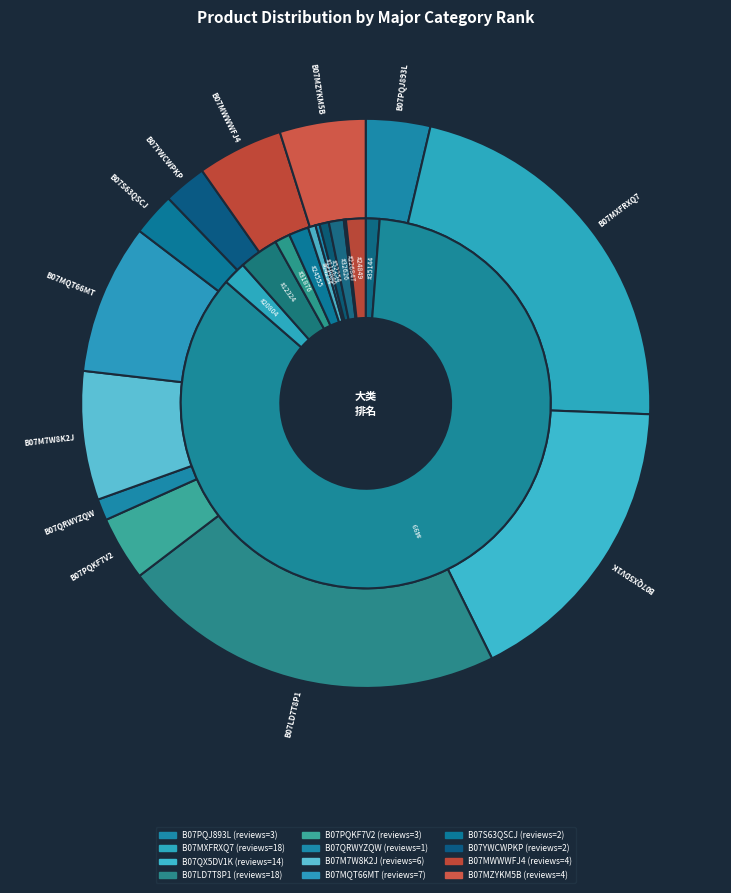

Does B07QRWYZQW(1) represent more than half of the total?

No